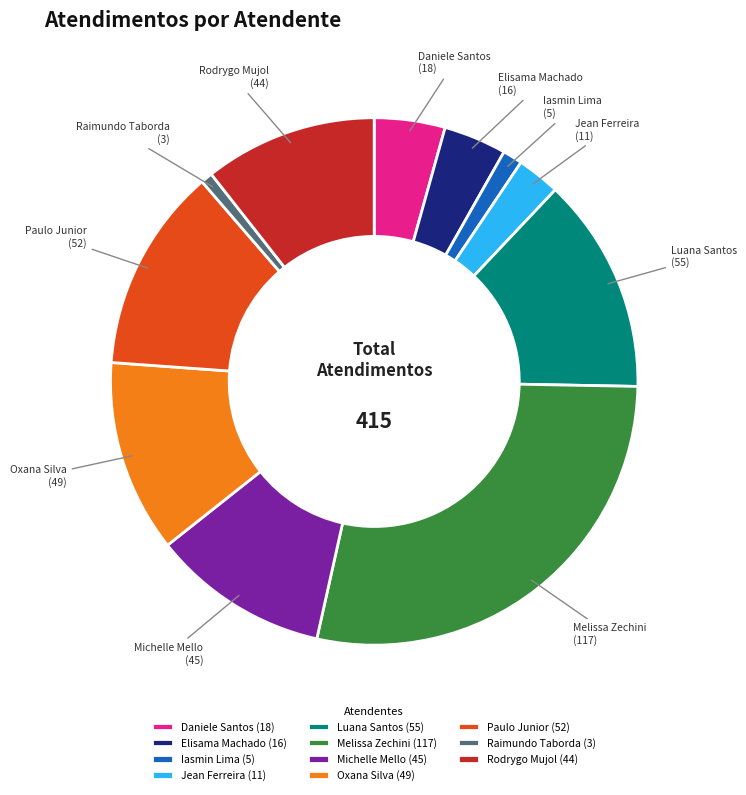

What is the largest slice in the pie chart?

Melissa Zechini (117)